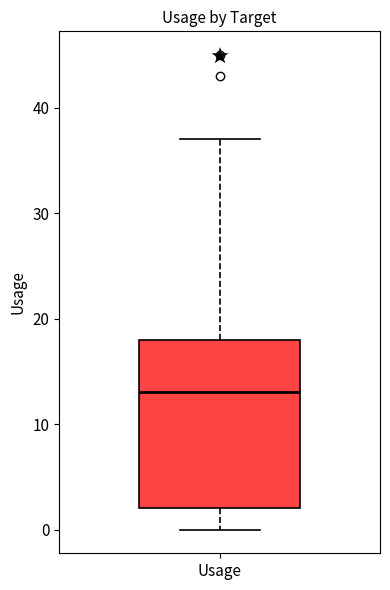

Read this box plot against the y-axis: the position of the median line, the range covered by the box, and the ends of both whiskers. The values are not printed on the chart, so give them approximately, as read against the axis.

median 13, box 2 to 18, whiskers 0 to 37